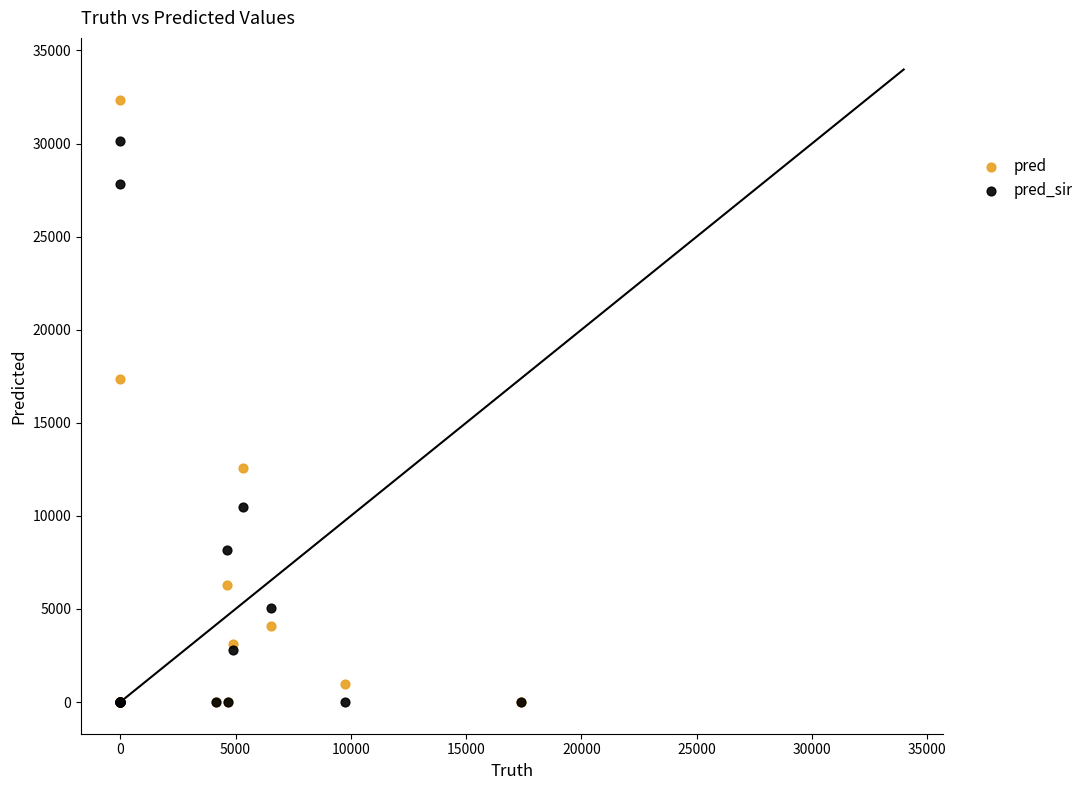

Across all series, what Y value is closest to 16178?

17375